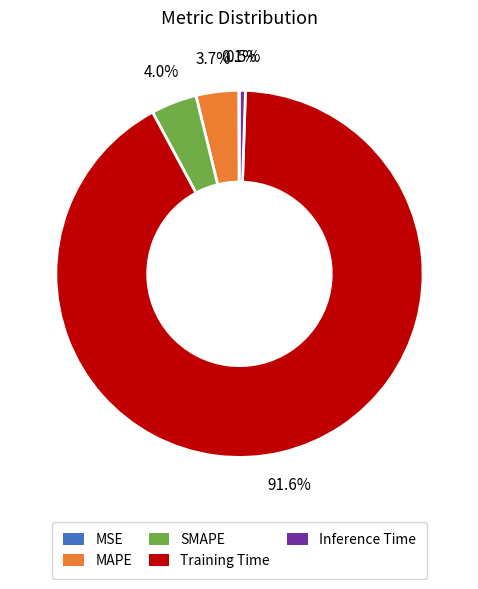

What percentage is the SMAPE slice, to the nearest percent?

4%